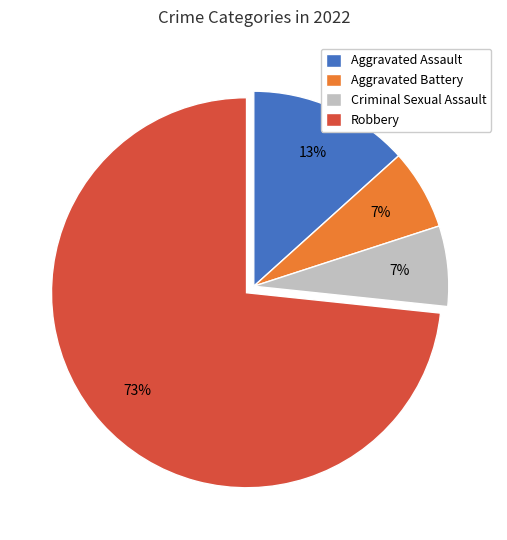

How many slices are in this pie chart?

4